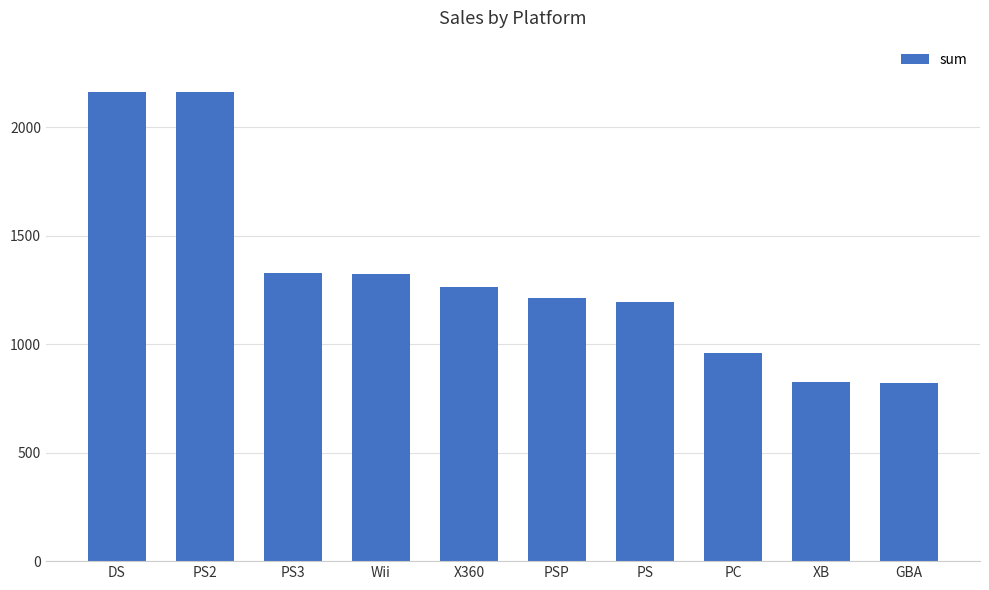

What is the approximate value at PS?

1196